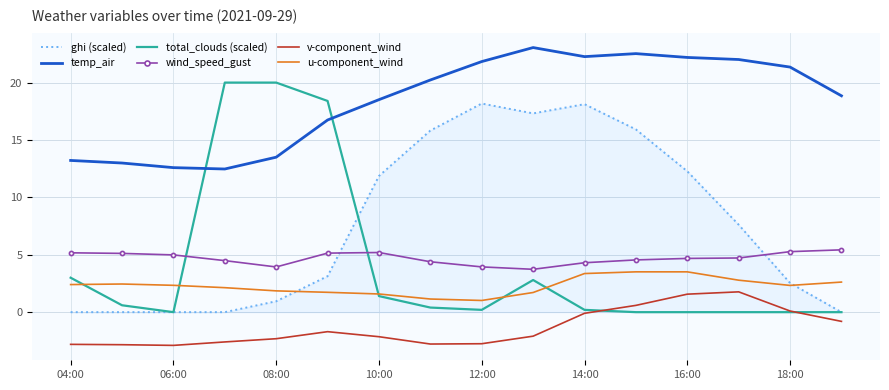

Which series has the largest range (max minus min)?

total_clouds (scaled)